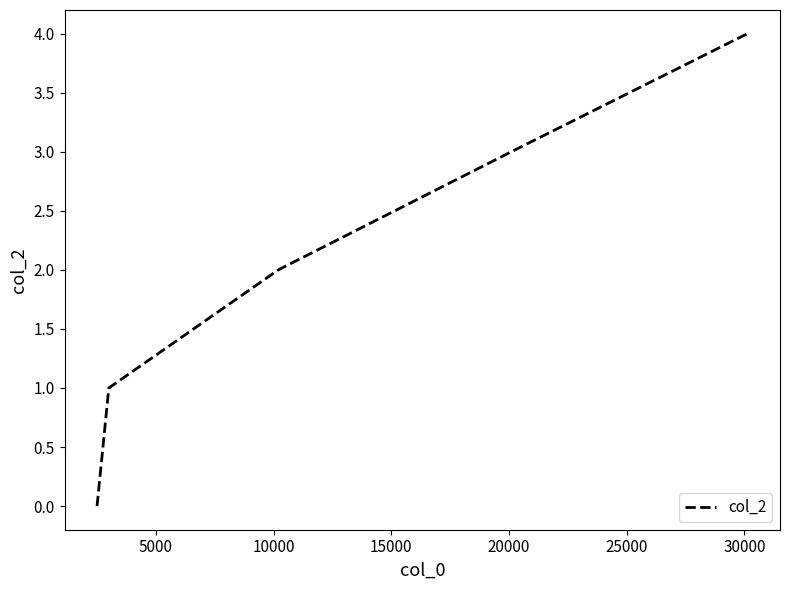

What is the sum of all values?

10